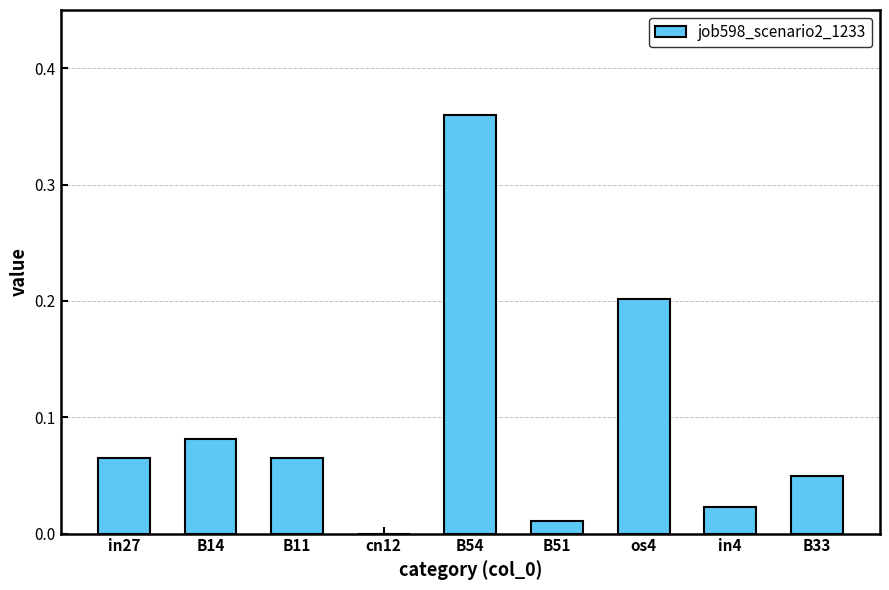

What is the sum of all values?

0.9